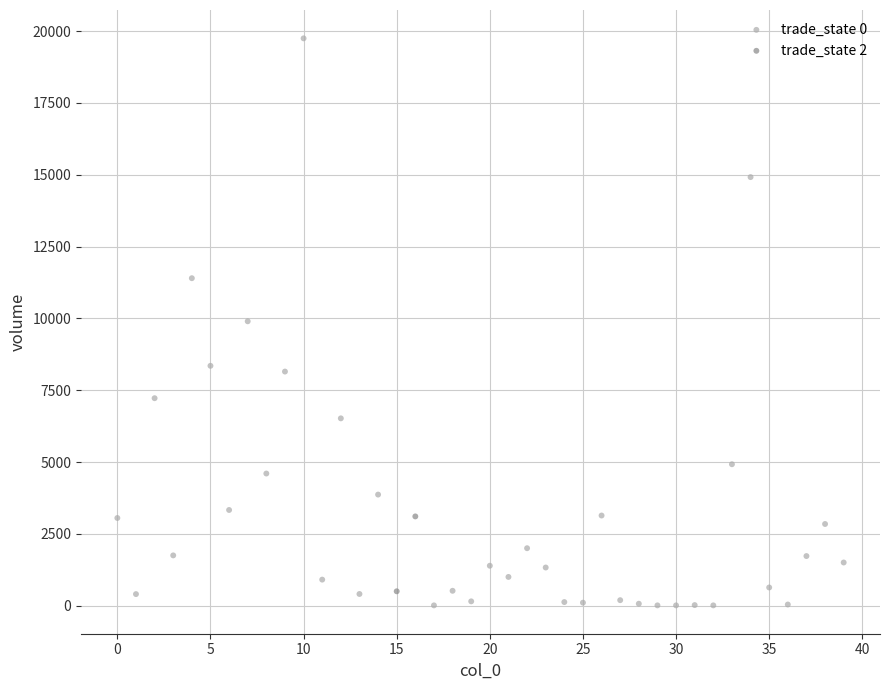

What are all the series names shown in the legend?

trade_state 0, trade_state 2